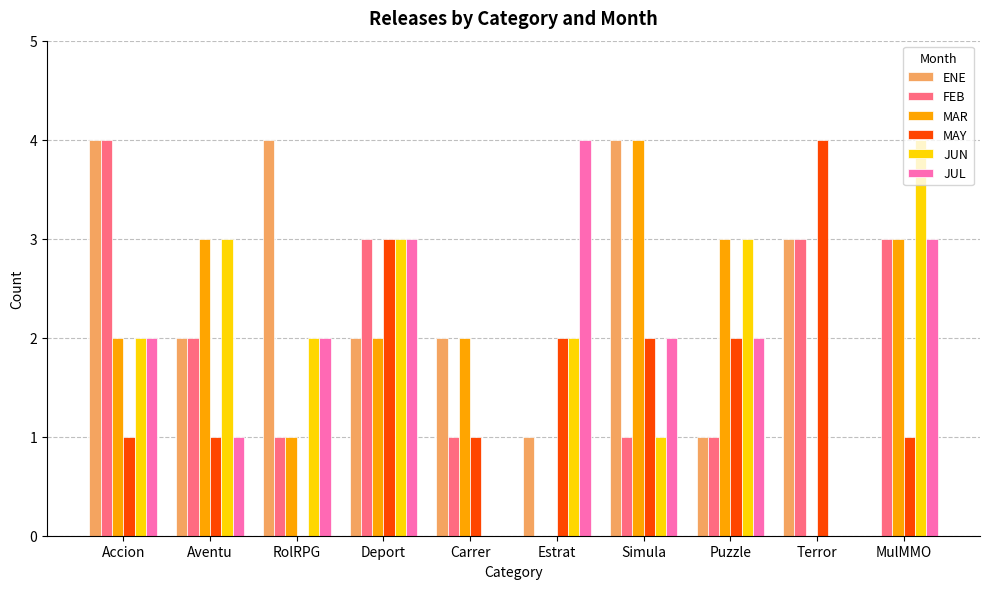

Is it true that MAR equals 2 at Carrer?

True